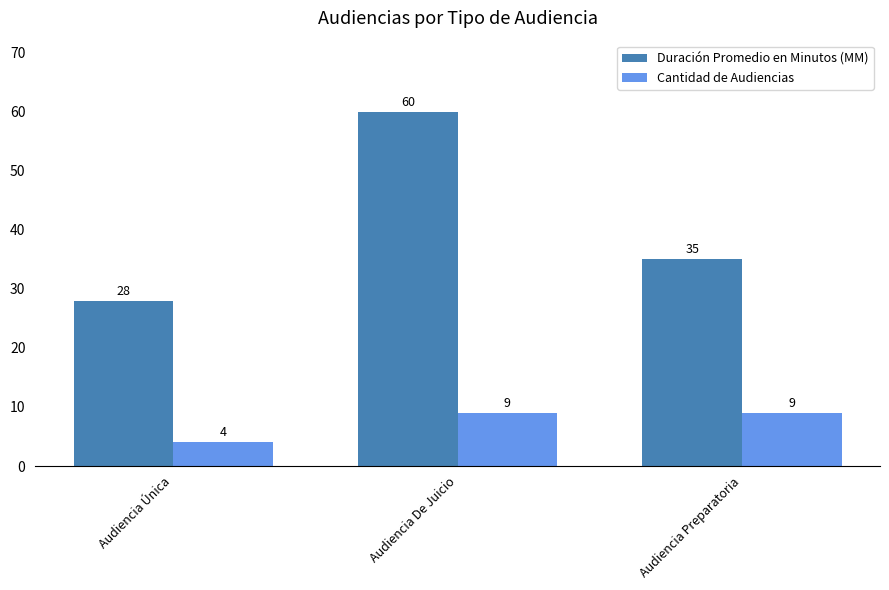

Count the number of data series in this chart.

2